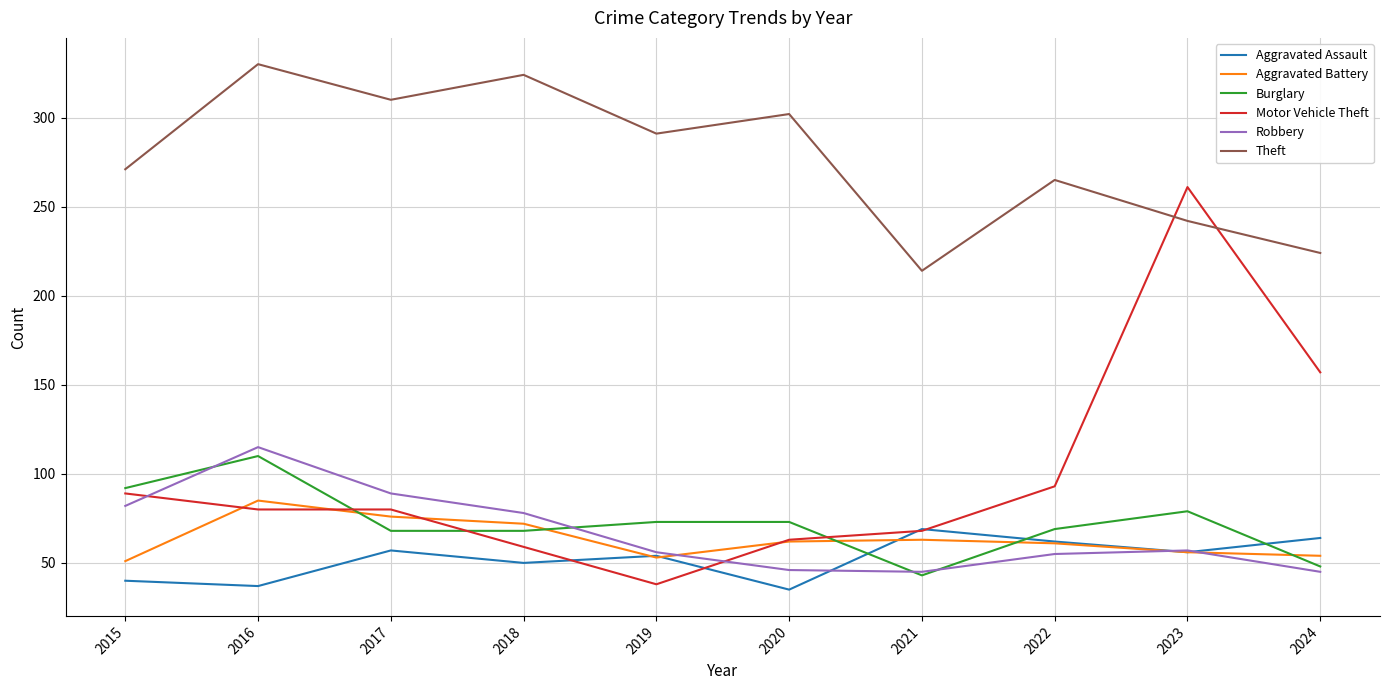

What is the difference between the highest and lowest values at 2024?

179